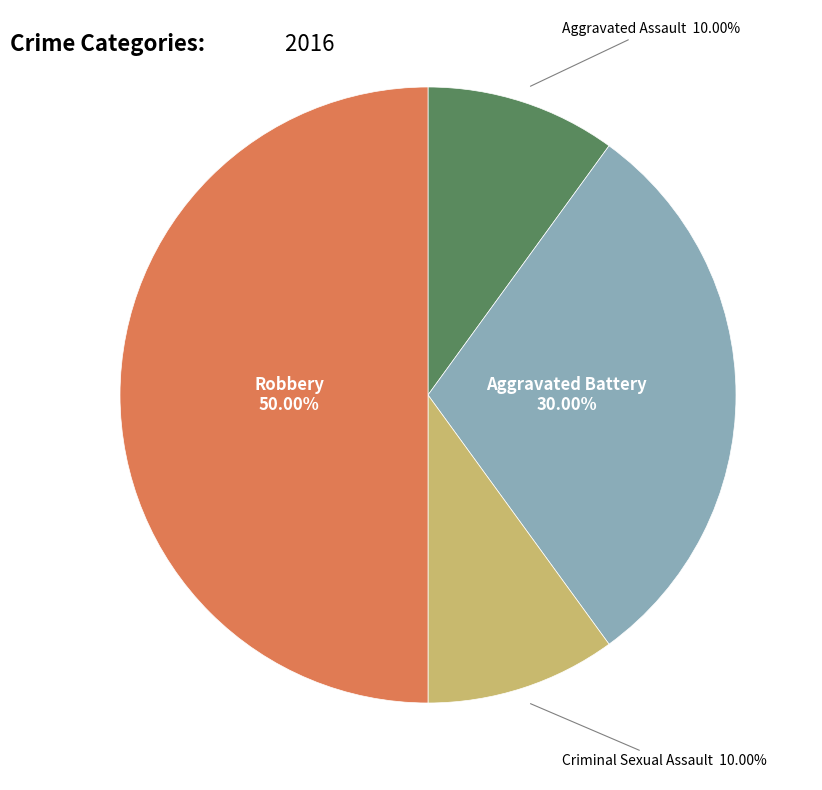

Which category has the biggest portion of the pie?

Robbery